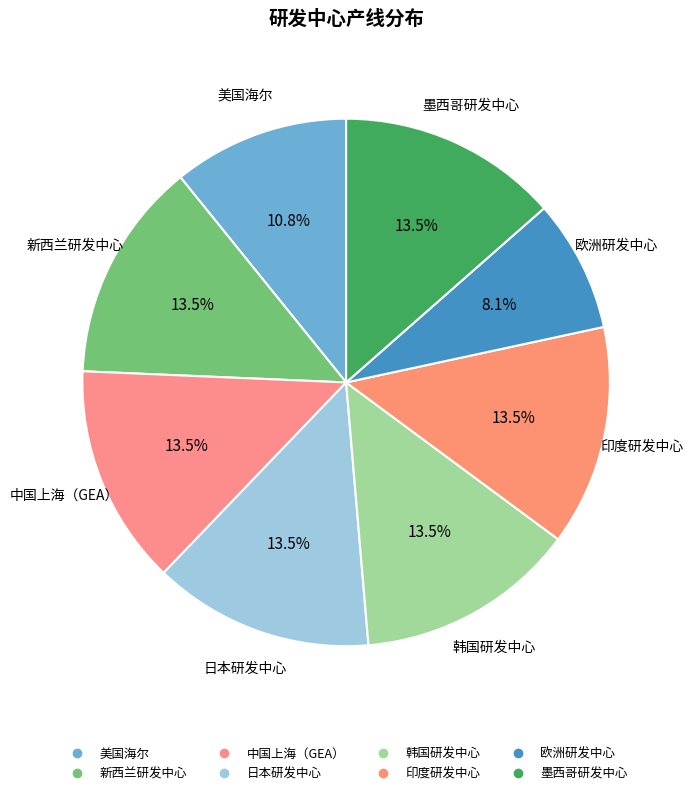

Rank the categories by value from highest to lowest.

新西兰研发中心, 中国上海（GEA）, 日本研发中心, 韩国研发中心, 印度研发中心, 墨西哥研发中心, 美国海尔, 欧洲研发中心